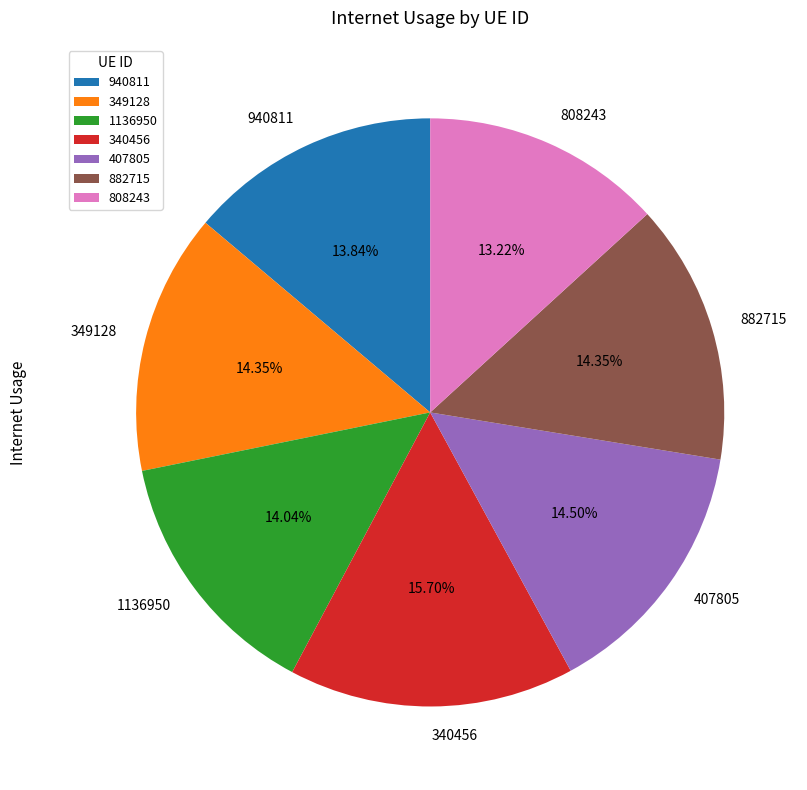

Is there a majority slice in this chart?

No